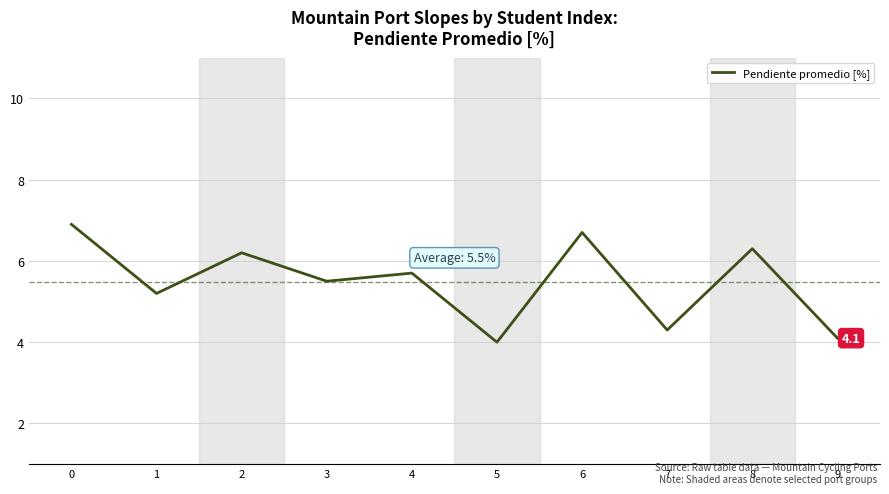

Which has a higher value, 2 or 7?

2